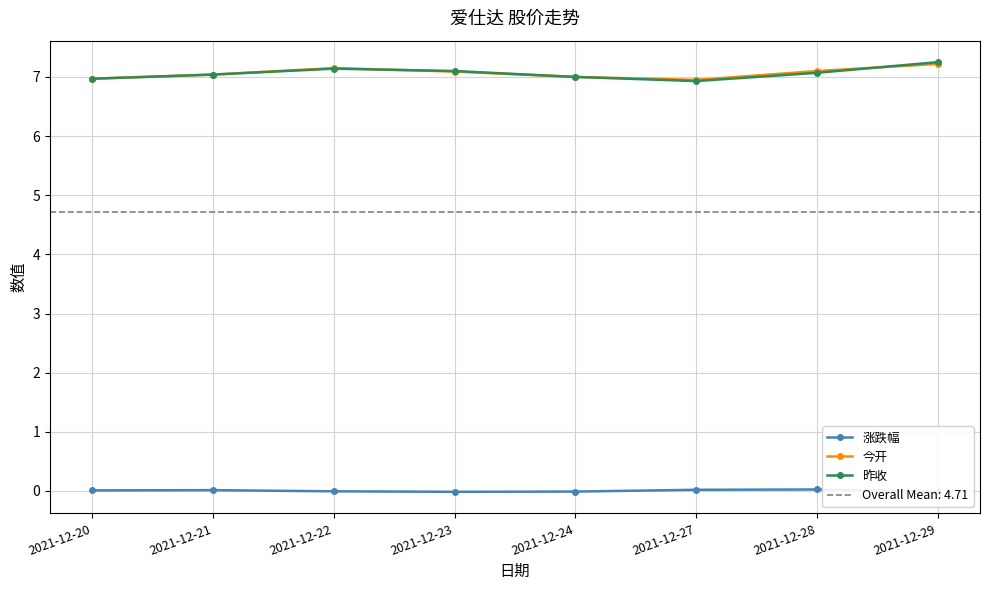

True or false: 昨收 and 涨跌幅 cross at least once.

False